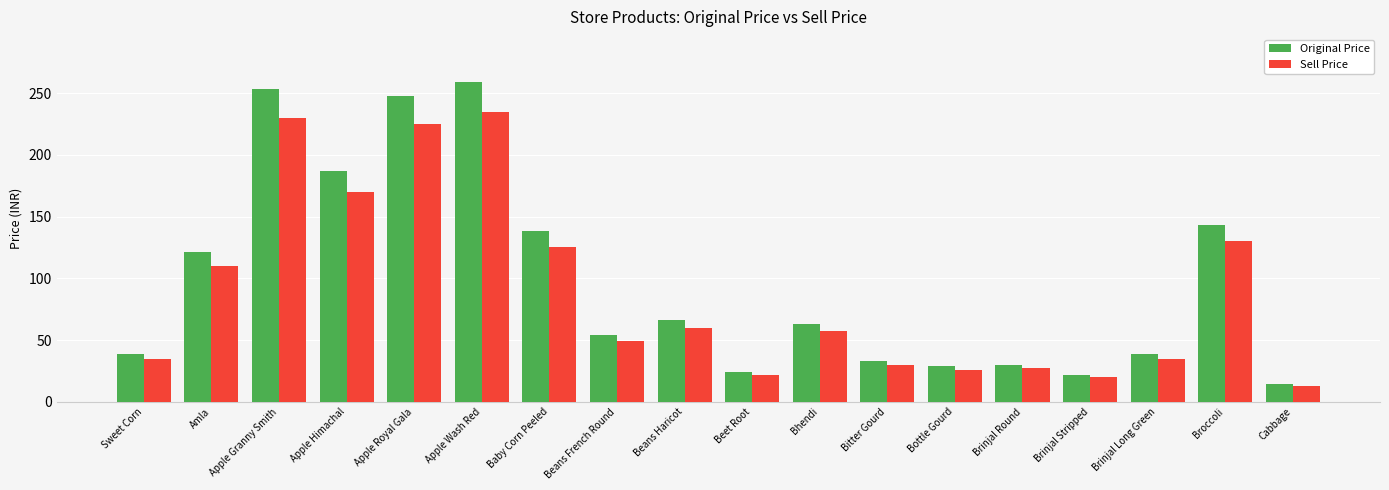

Where is Original Price nearest to the value 136?

Baby Corn Peeled